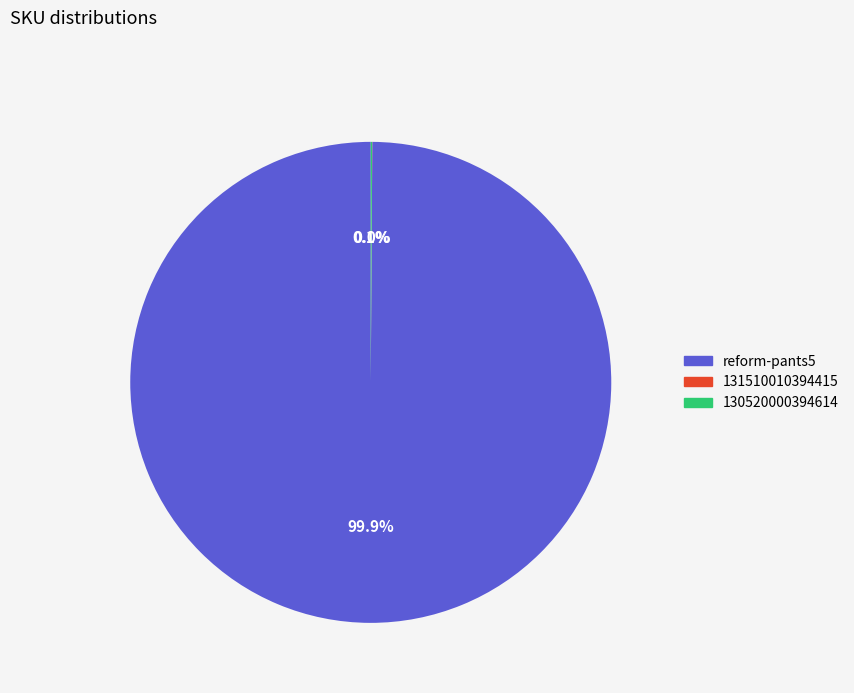

Is there any slice that represents more than half of the pie?

Yes